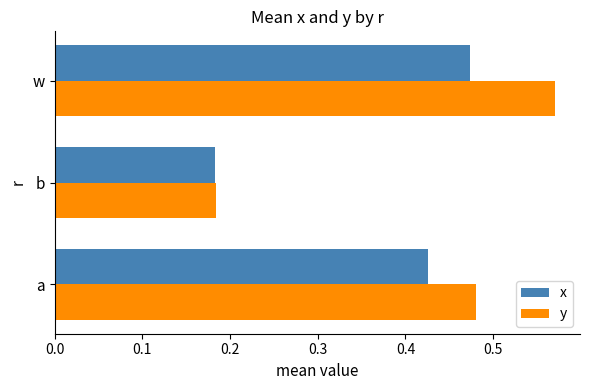

At which label does x reach its minimum?

b